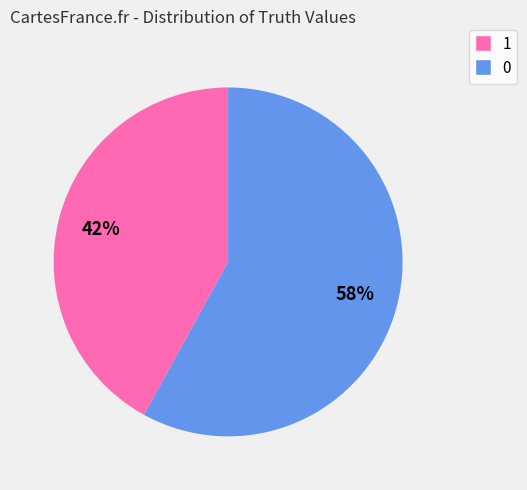

Does any single category account for the majority?

Yes